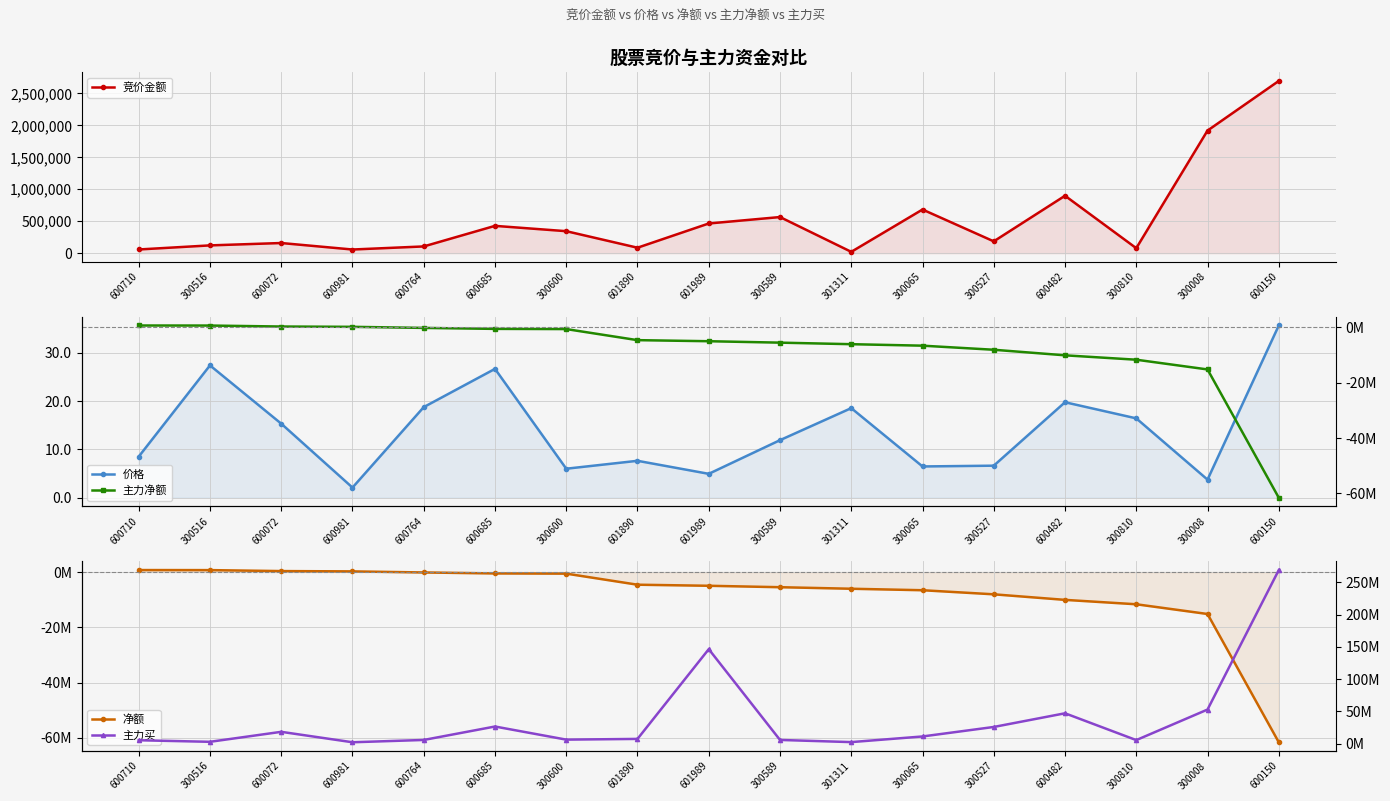

At which label does 主力净额 reach its minimum?

600150